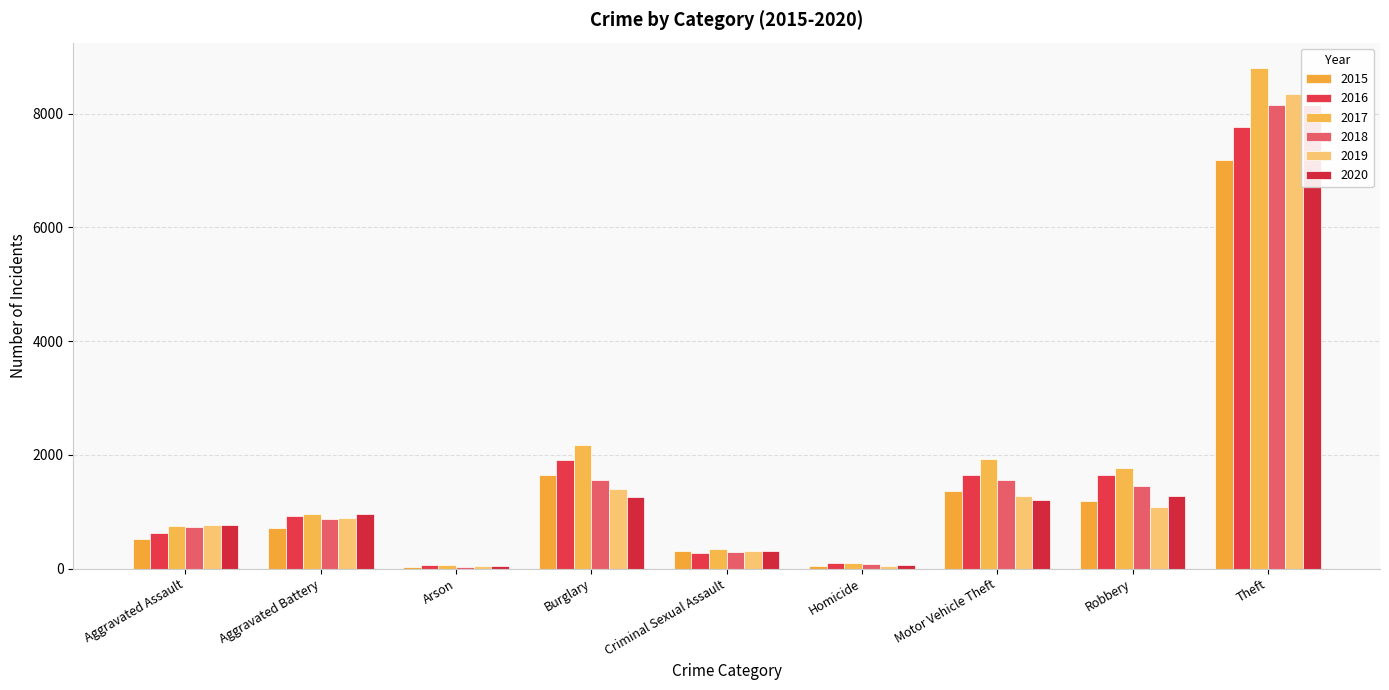

Where is 2019 nearest to the value 4198?

Burglary